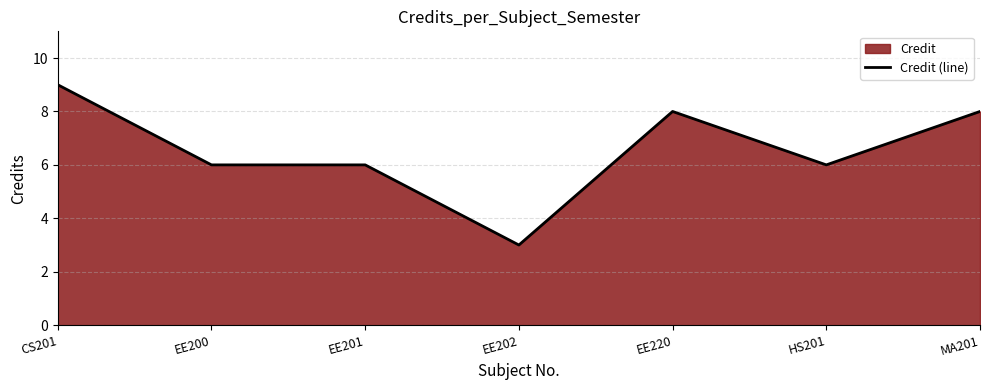

Where is the data nearest to the value 6?

EE200